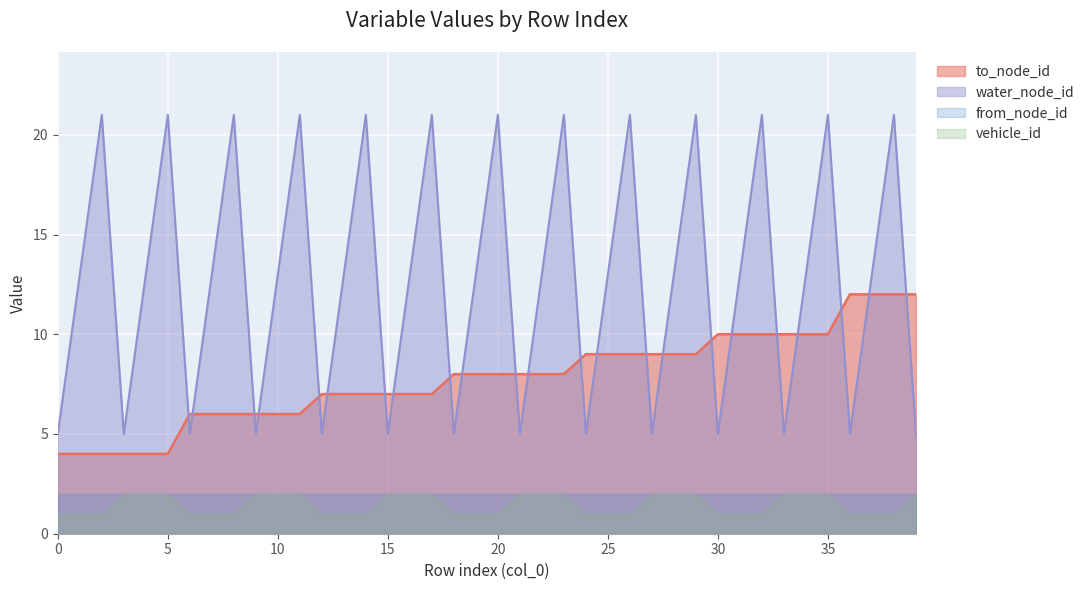

Count the number of data series in this chart.

4